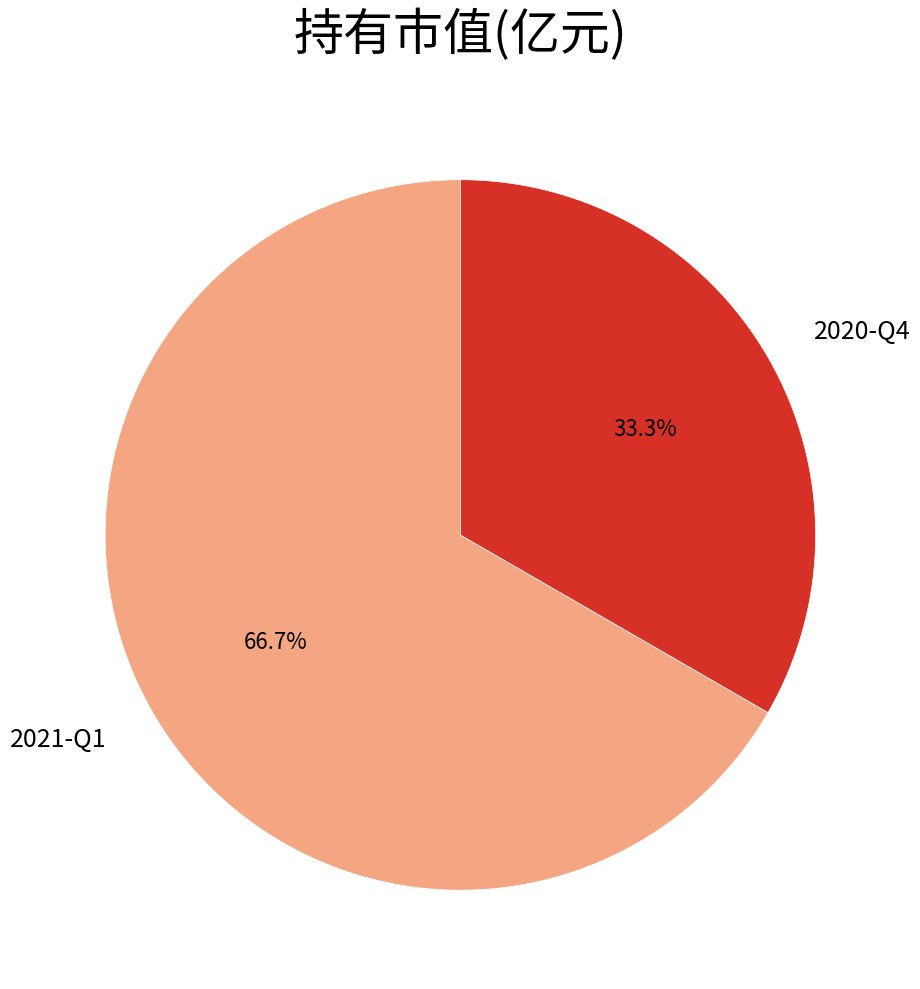

To the nearest percent, what percentage of the pie is 2021-Q1?

67%